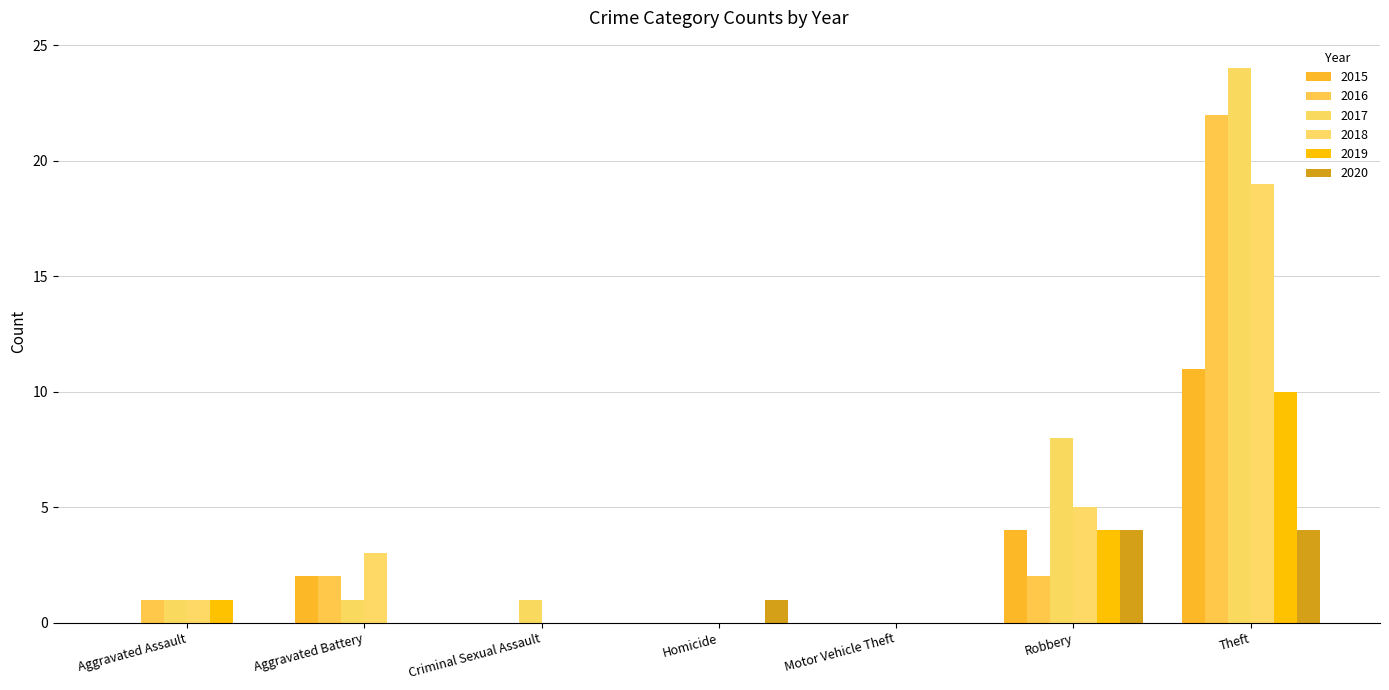

Reading left to right, transcribe all the data shown in this chart.

2015: 0	2	0	0	0	4	11
2016: 1	2	0	0	0	2	22
2017: 1	1	1	0	0	8	24
2018: 1	3	0	0	0	5	19
2019: 1	0	0	0	0	4	10
2020: 0	0	0	1	0	4	4